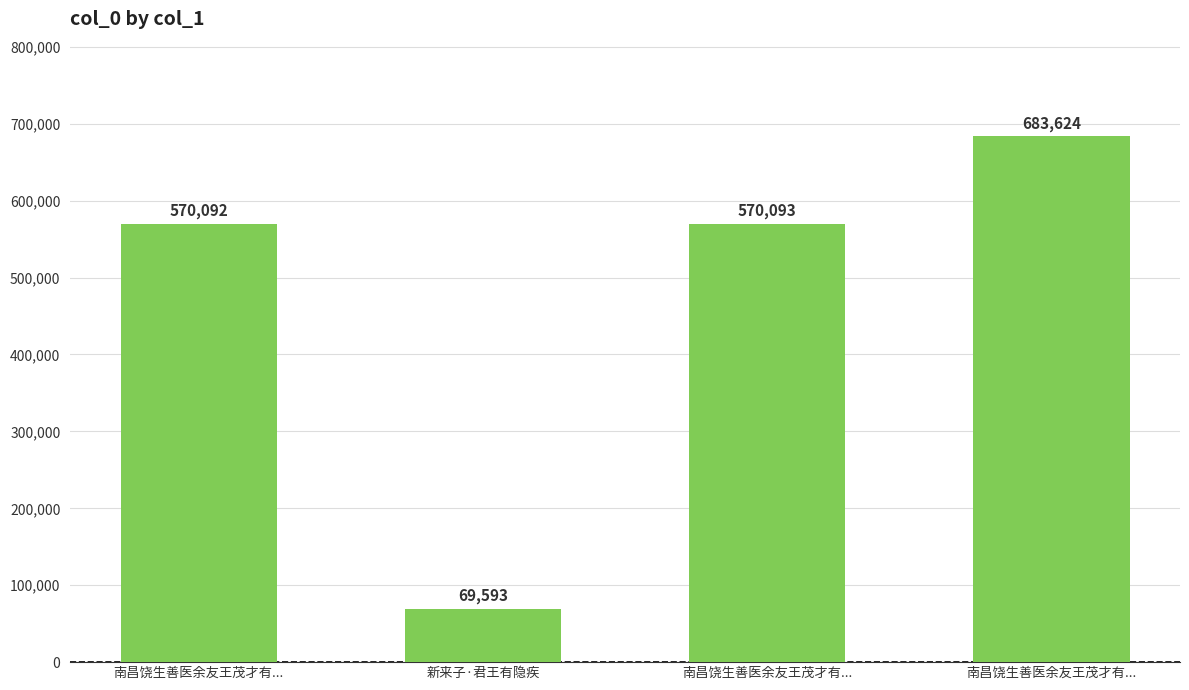

What is the label of the 1st bar from the right?

南昌饶生善医余友王茂才有...